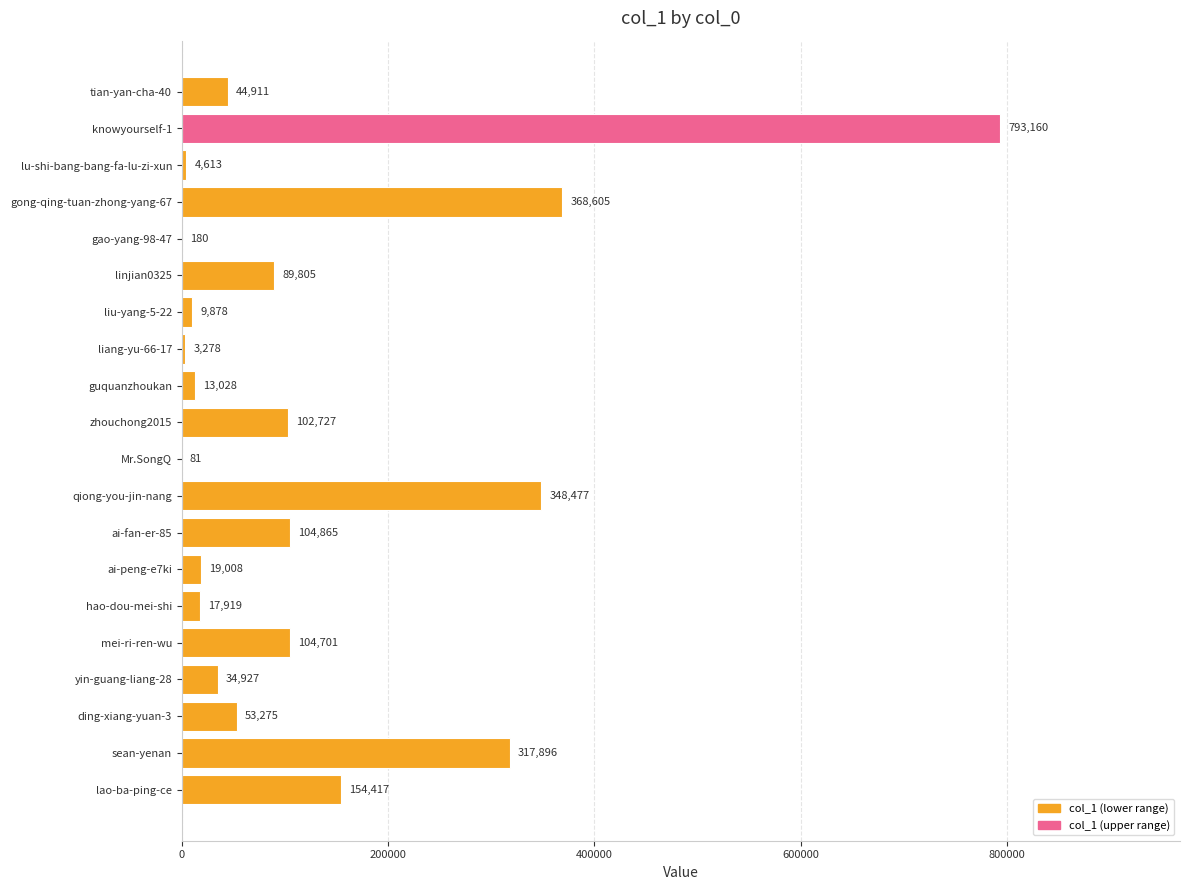

Which category has the highest value across all series?

knowyourself-1